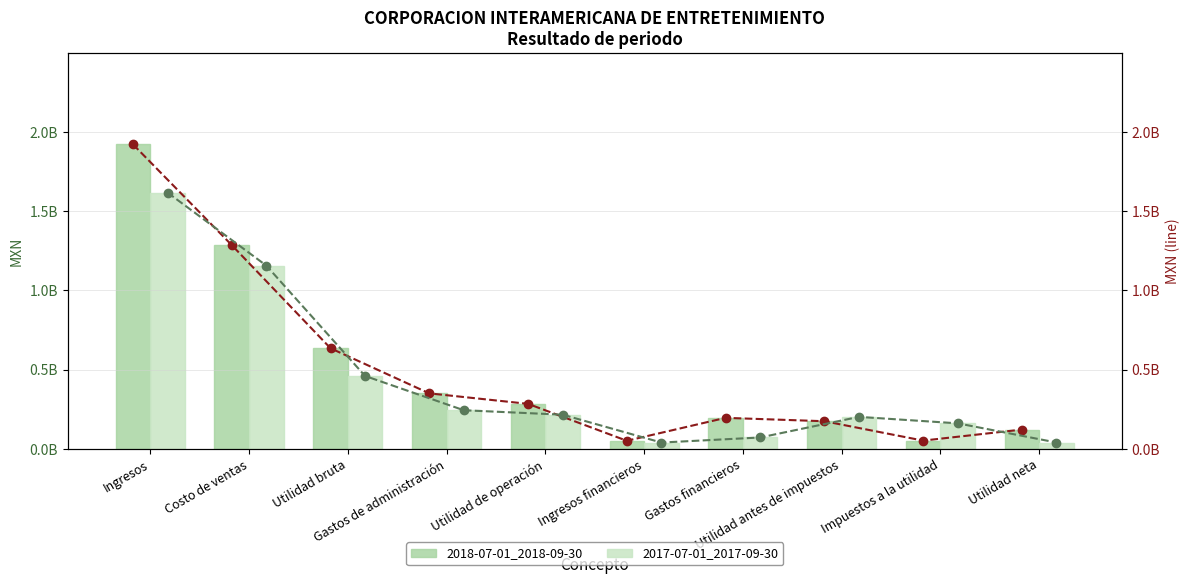

What is the highest value of the 2017-07-01_2017-09-30 (line) series?

1617394000